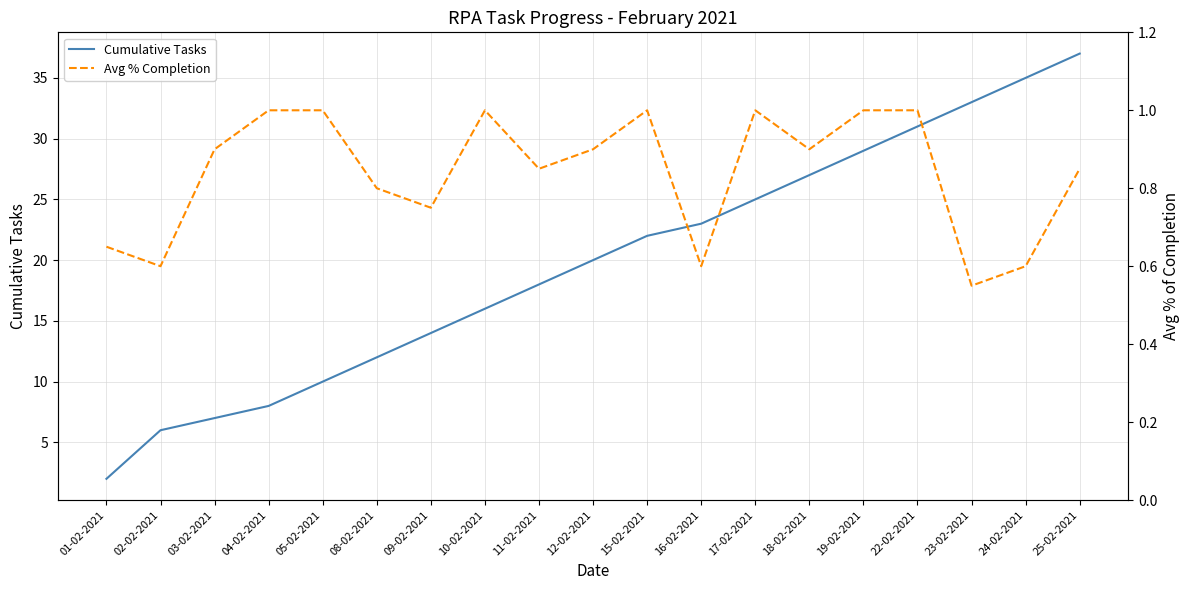

Reading left to right, transcribe all the data shown in this chart.

Cumulative Tasks: 2.0	6.0	7.0	8.0	10.0	12.0	14.0	16.0	18.0	20.0	22.0	23.0	25.0	27.0	29.0	31.0	33.0	35.0	37.0
Avg % Completion: 0.7	0.6	0.9	1.0	1.0	0.8	0.8	1.0	0.8	0.9	1.0	0.6	1.0	0.9	1.0	1.0	0.6	0.6	0.8